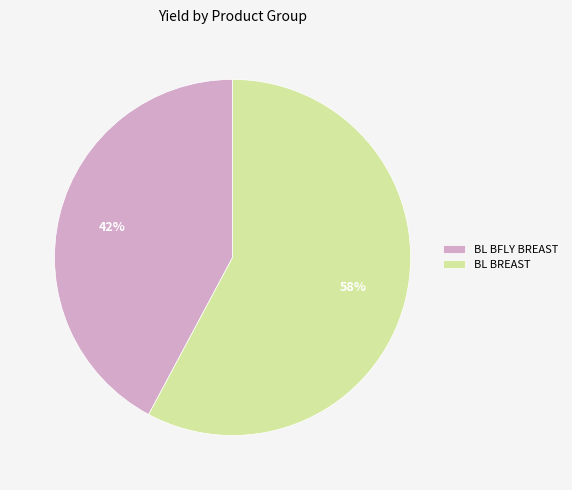

The BL BFLY BREAST slice represents 42% of the pie. True or false?

True